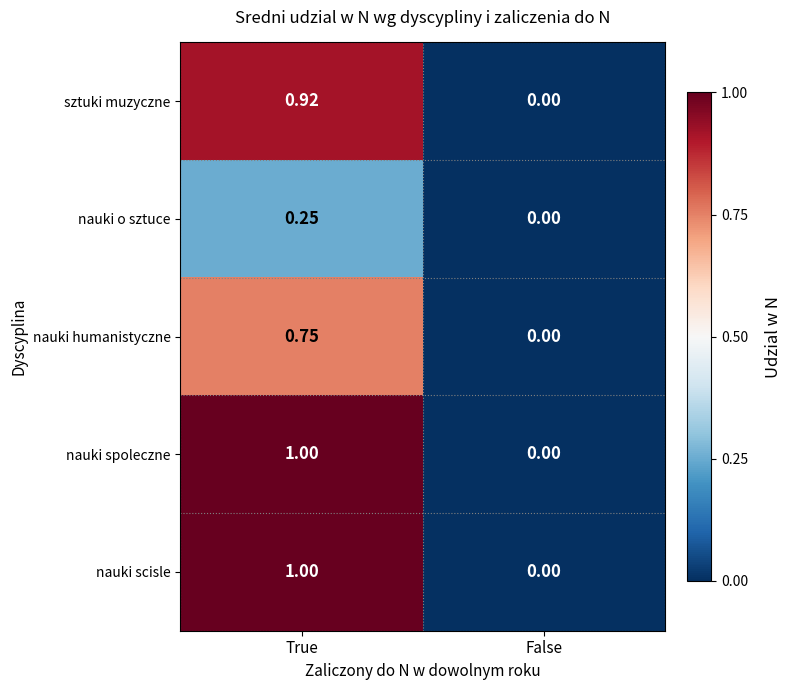

List the labels in order of nauki humanistyczne value, smallest first.

False, True